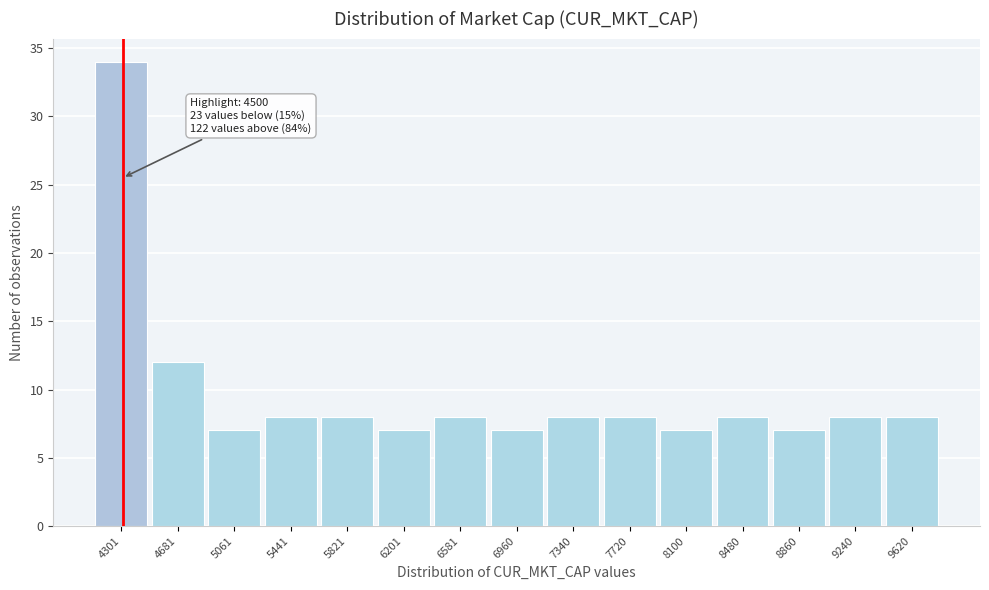

Reading right to left, what are all the values shown in this chart?

9620=8	9240=8	8860=7	8480=8	8100=7	7720=8	7340=8	6960=7	6581=8	6201=7	5821=8	5441=8	5061=7	4681=12	4301=34